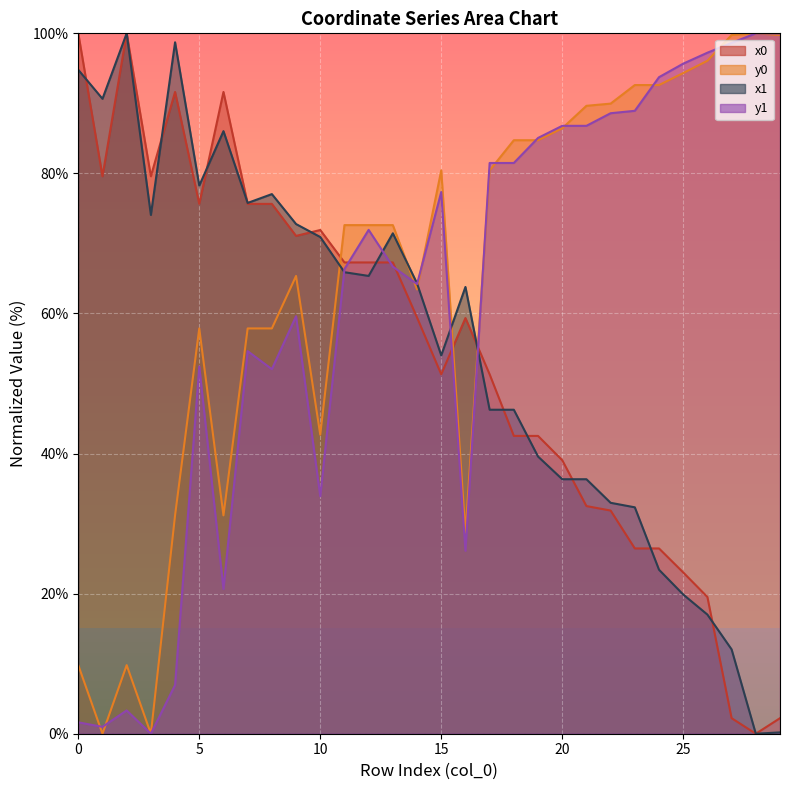

True or false: y0 and y1 cross at least once.

True